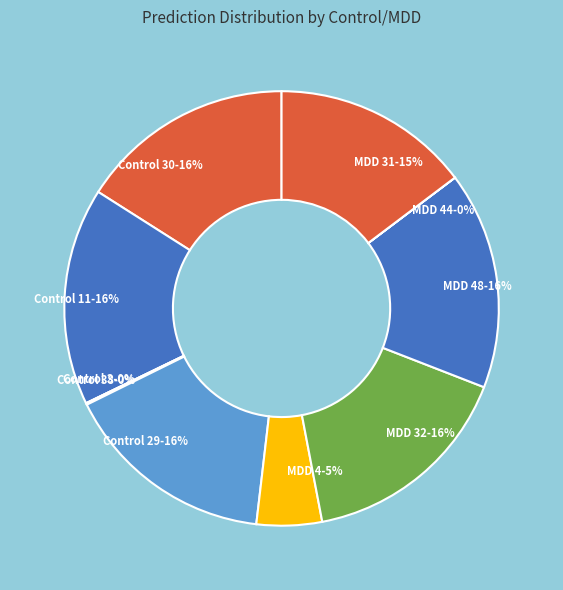

How many slices are in this pie chart?

10